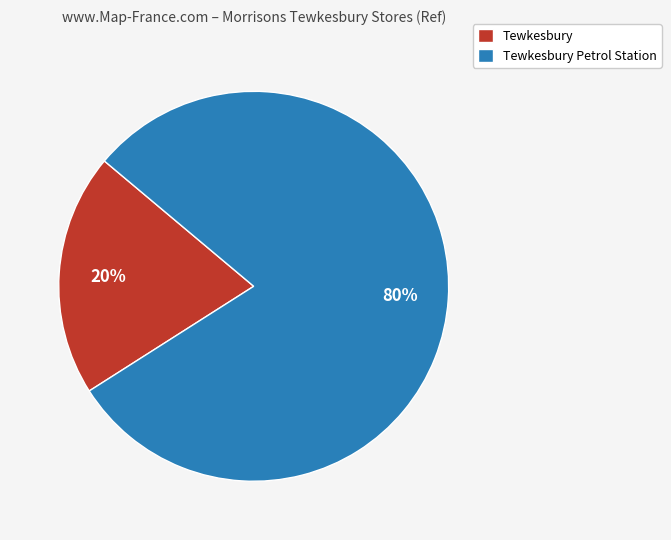

To the nearest percent, what is the difference between the largest and smallest slice percentages?

60%